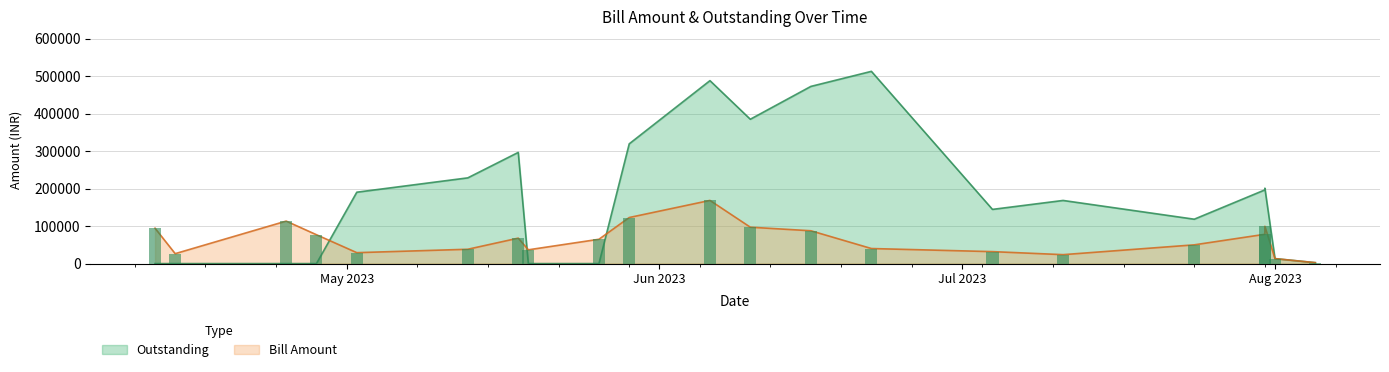

True or false: Bill Amount has a value of 29140 at 2023-05-02.

True